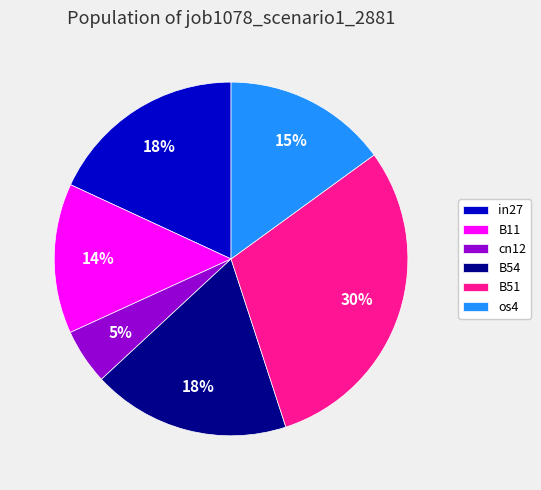

Do in27 and cn12 together represent more than half of the pie?

No